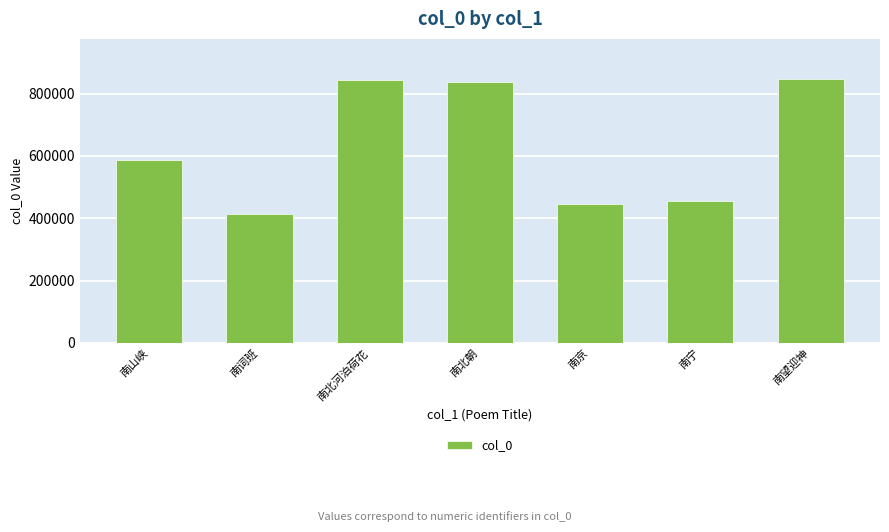

What value does the data have at 南京?

447198